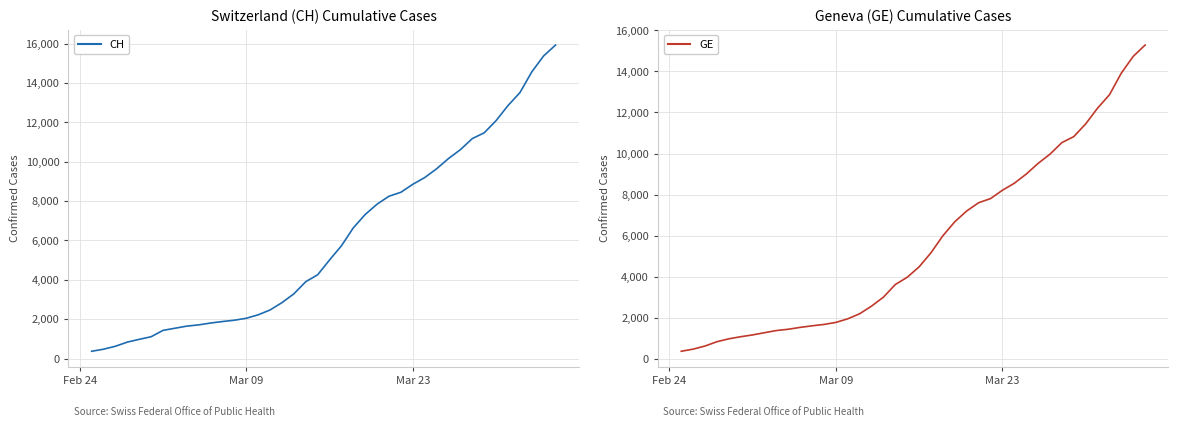

True or false: GE has more than 2 interior local peaks.

False